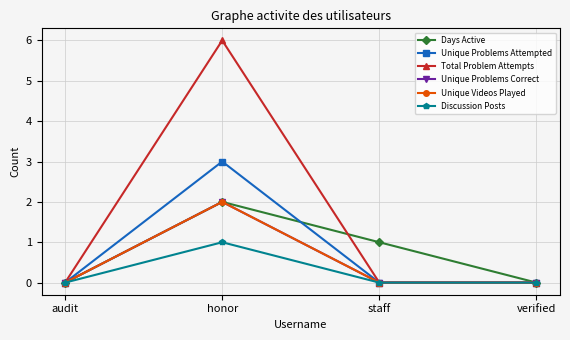

True or false: Days Active has a value of 1 at verified.

False